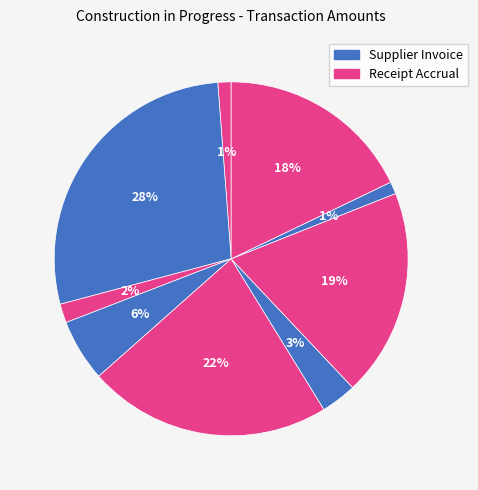

How many segments does this pie chart have?

9